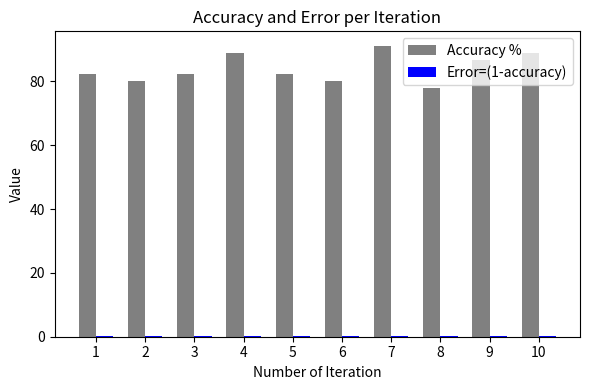

Which category has the highest value in the Accuracy % series?

7